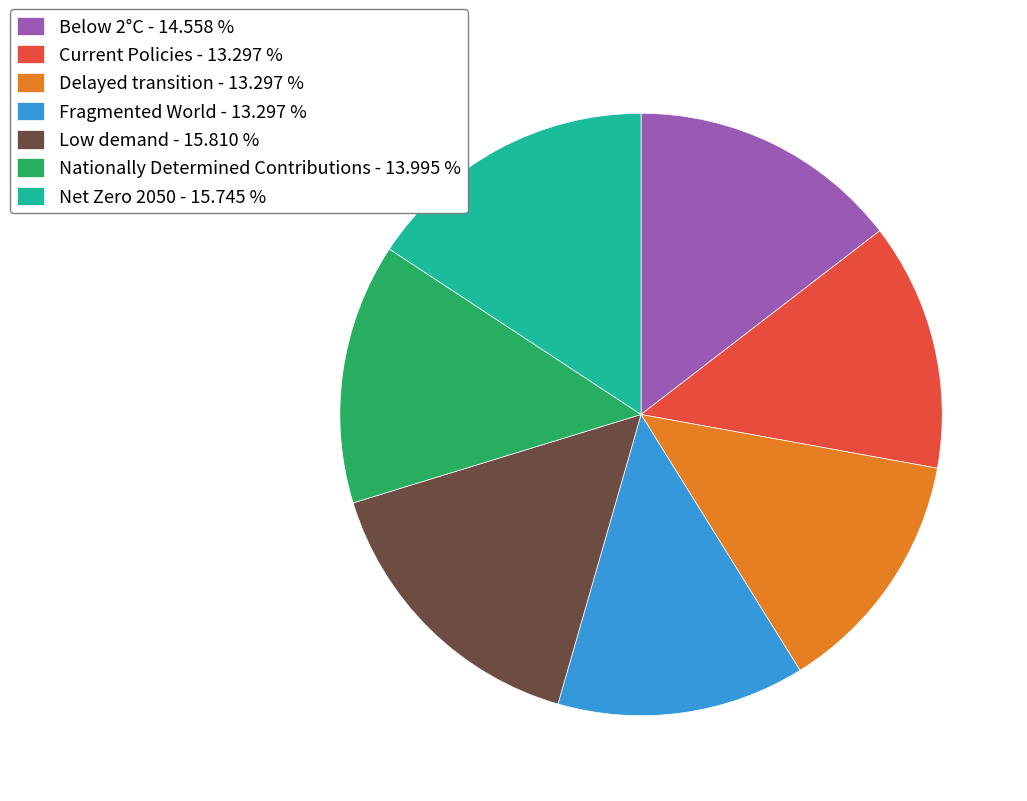

Is there any slice that represents more than half of the pie?

No